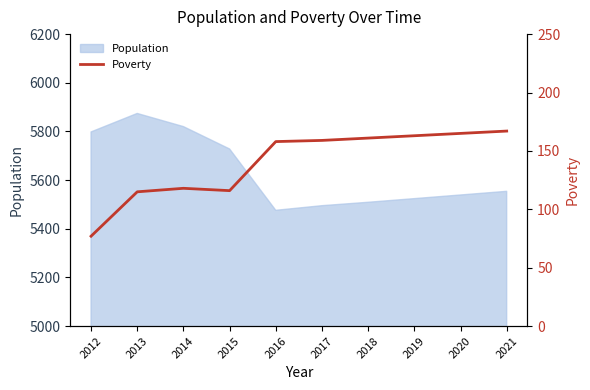

How many categories are shown in the chart?

10